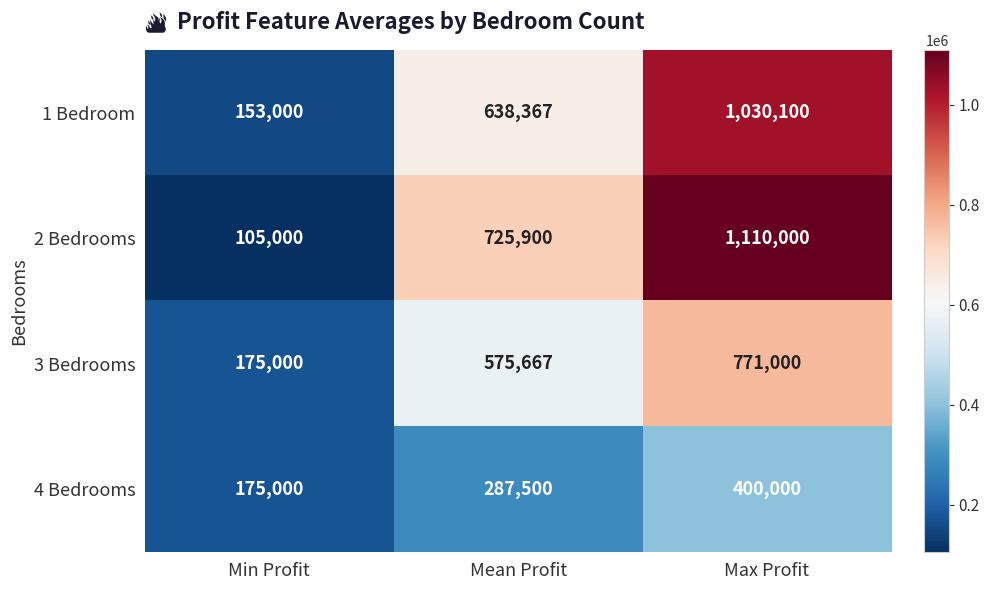

How many data points in 4 Bedrooms are less than 287500?

1